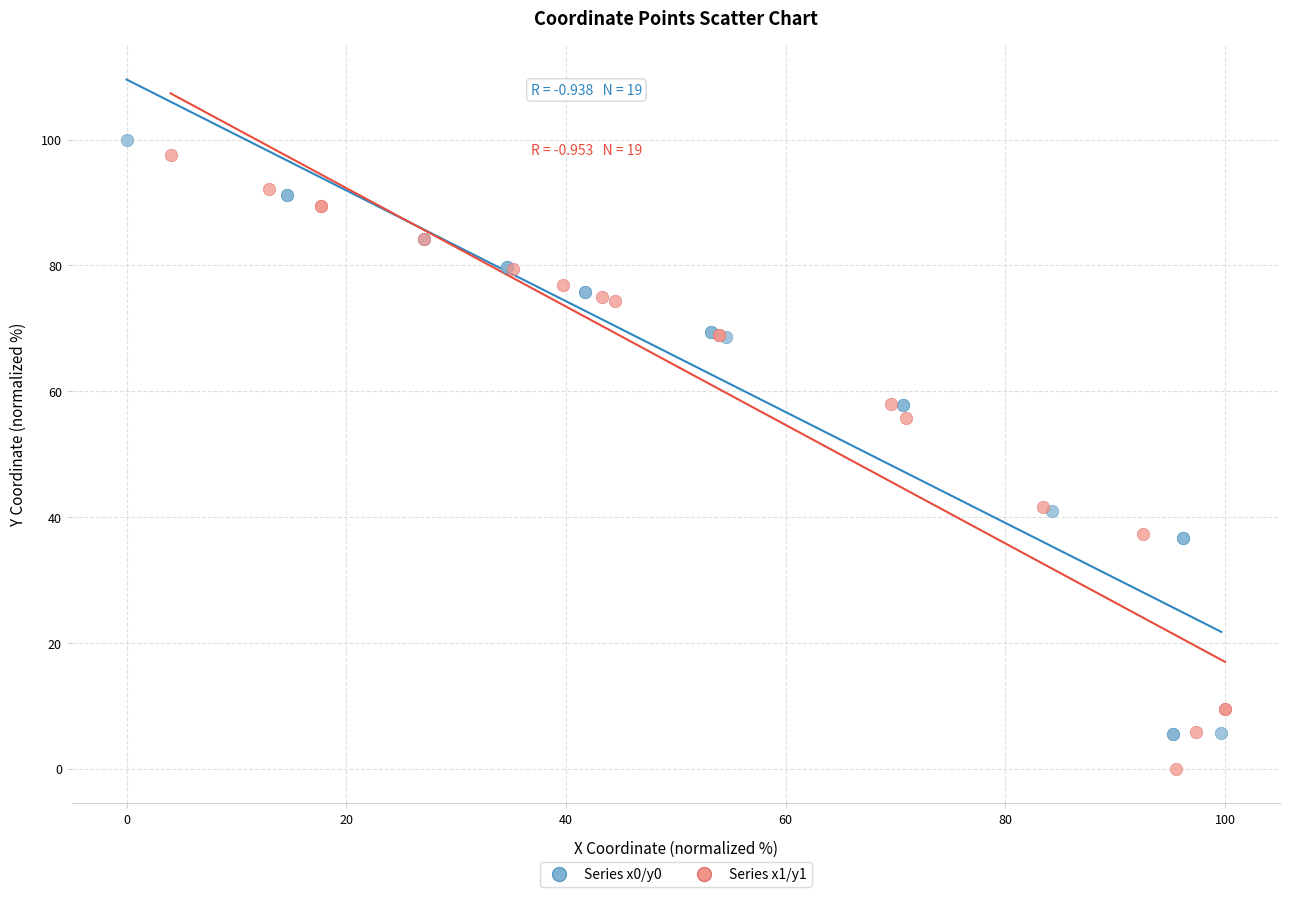

What are all the series names shown in the legend?

Series x0/y0, Series x1/y1